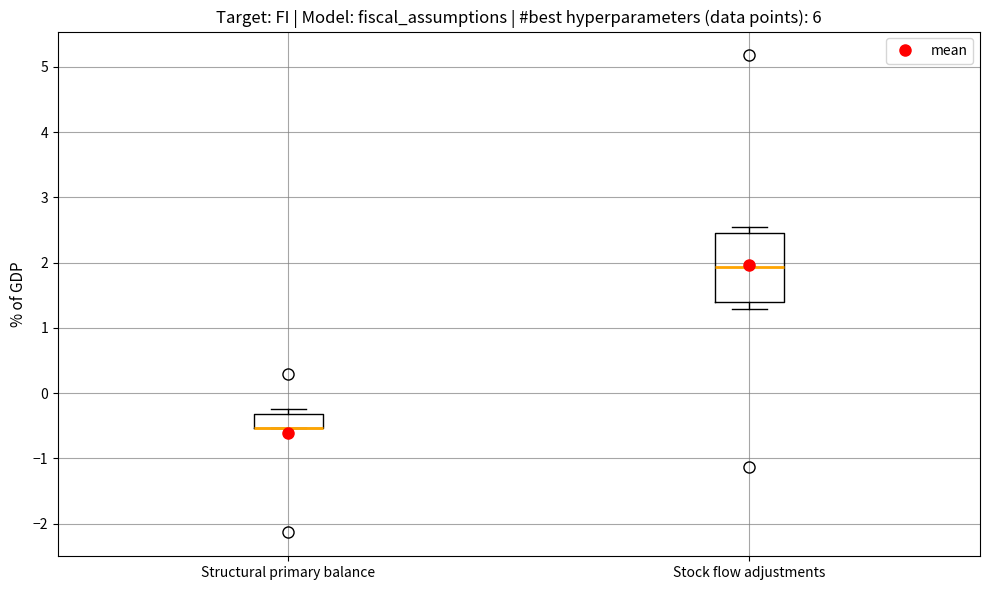

Comparing the boxes themselves (not the whiskers), which one is the tallest?

Stock flow adjustments